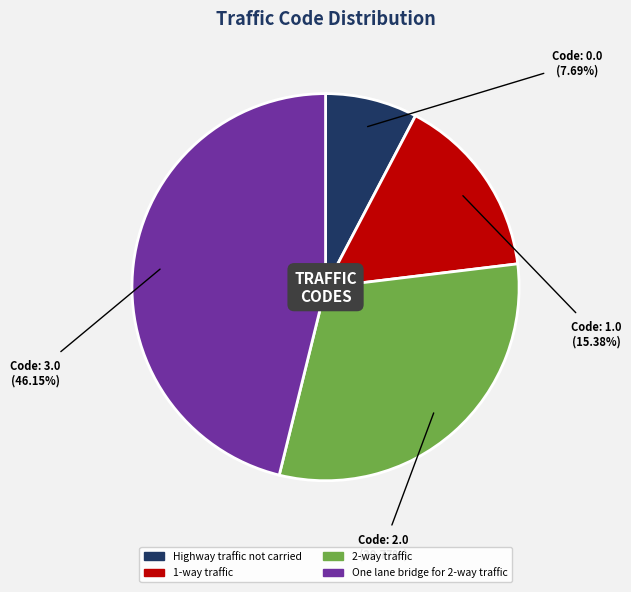

What percentage do 2-way traffic and Highway traffic not carried together represent?

38.5%